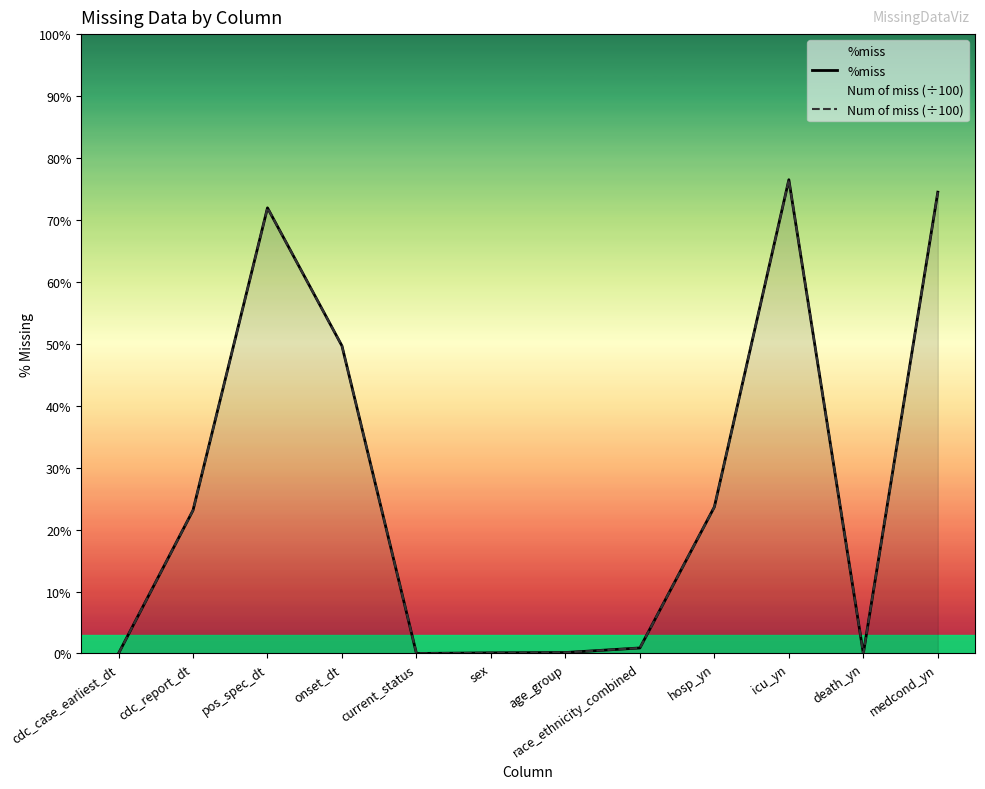

How many lines are shown in the chart?

2